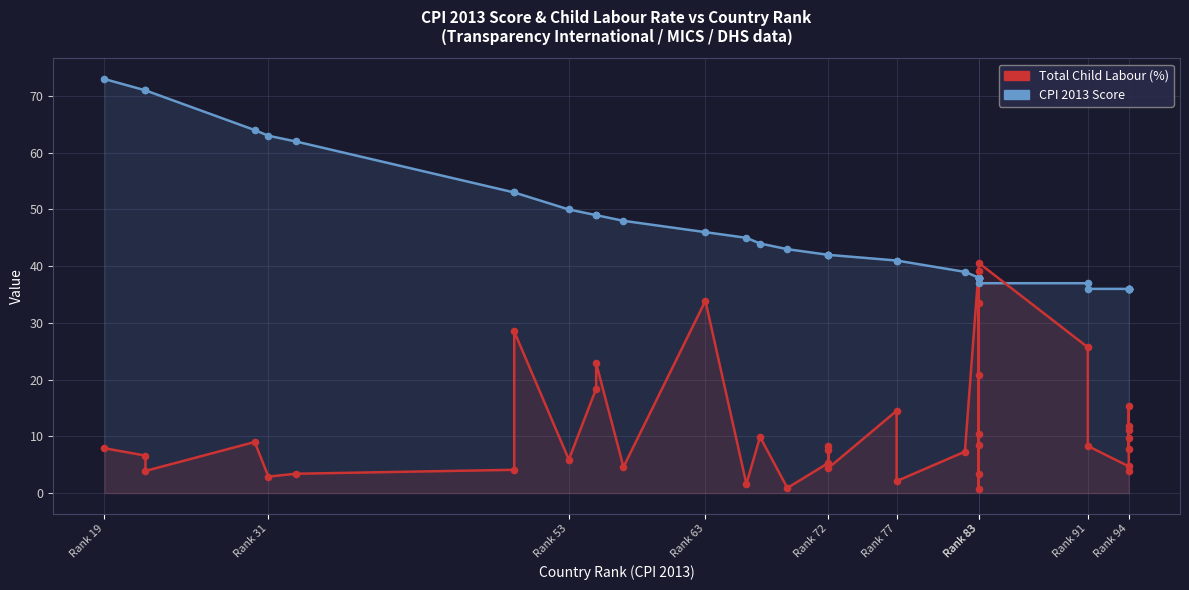

At how many categories does at least one series exceed 28?

40